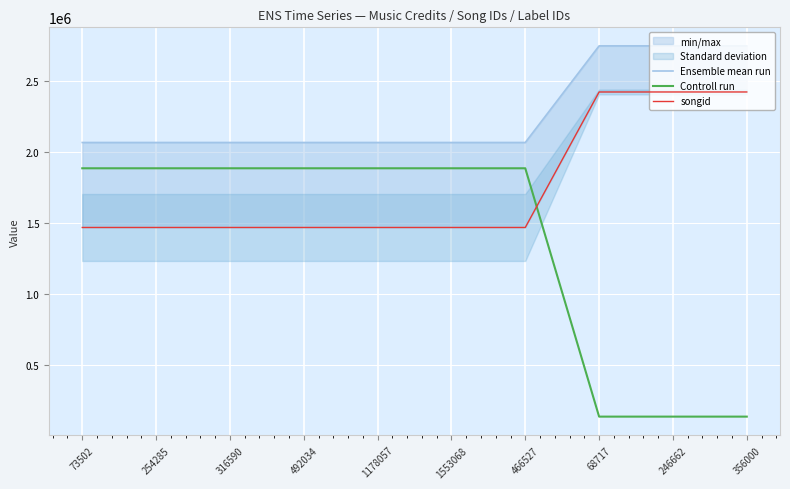

Which label corresponds to the smallest value in the chart?

68717